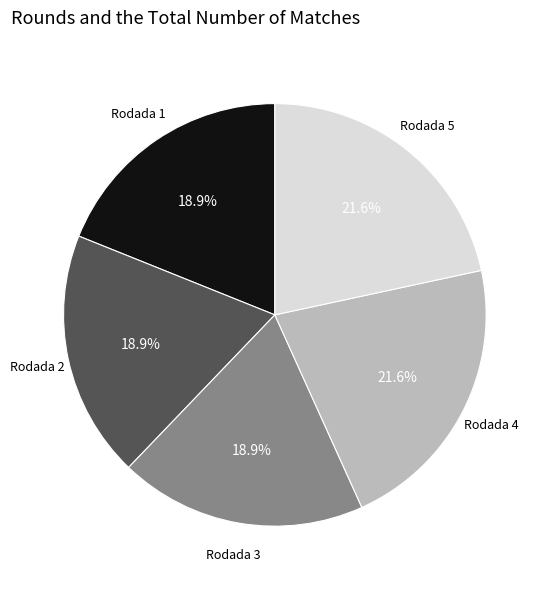

Does any single category account for the majority?

No